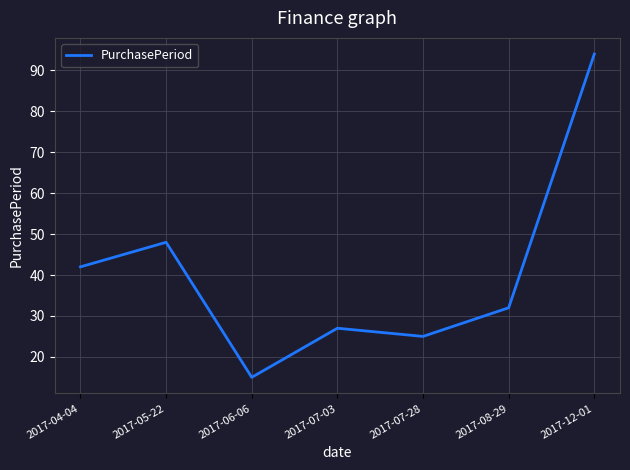

At which label is the value closest to 54?

2017-05-22